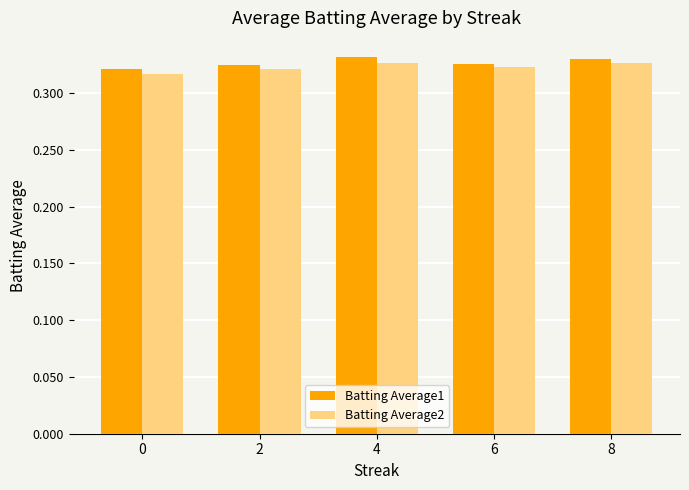

What is the sum of all Batting Average1 values?

1.6